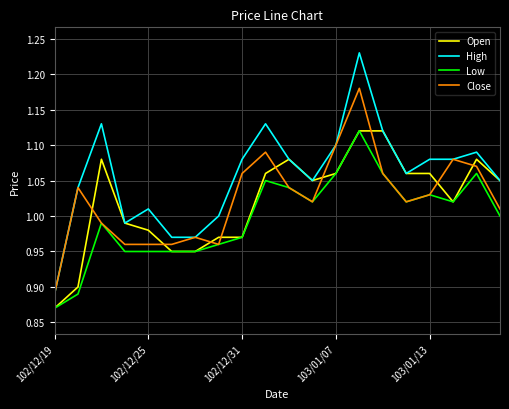

Which series has the largest total across all categories?

High